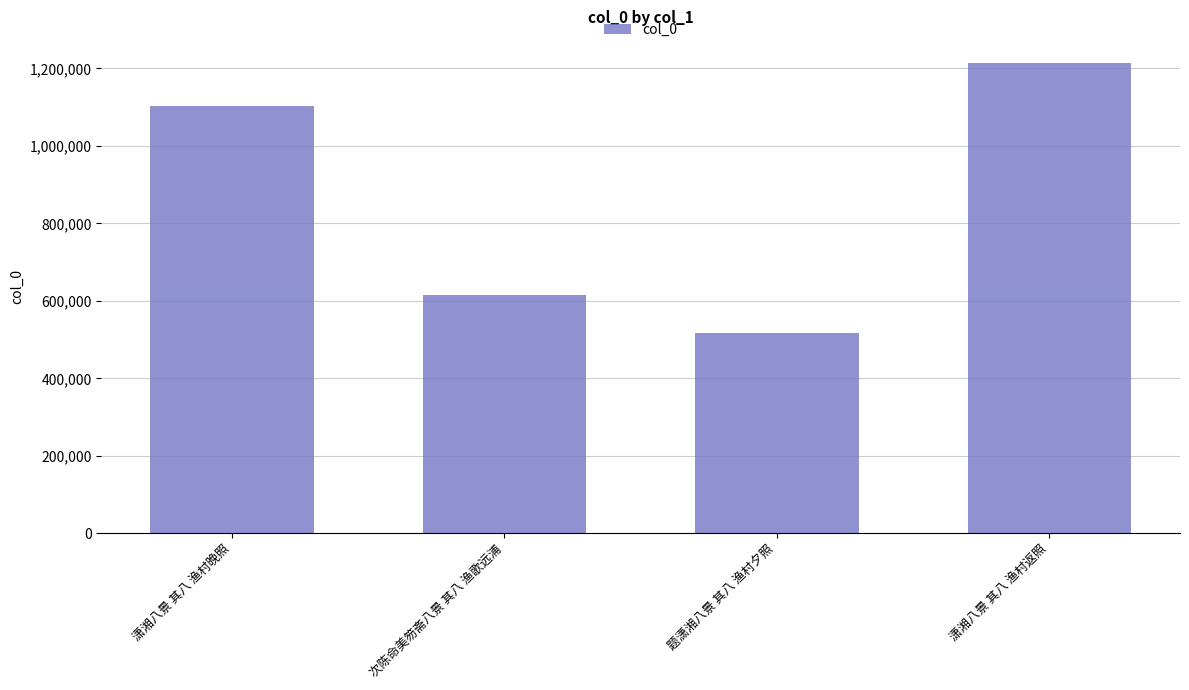

What is the change in value from 次陈命美笏斋八景 其八 渔歌远浦 to 潇湘八景 其八 渔村返照?

+599037